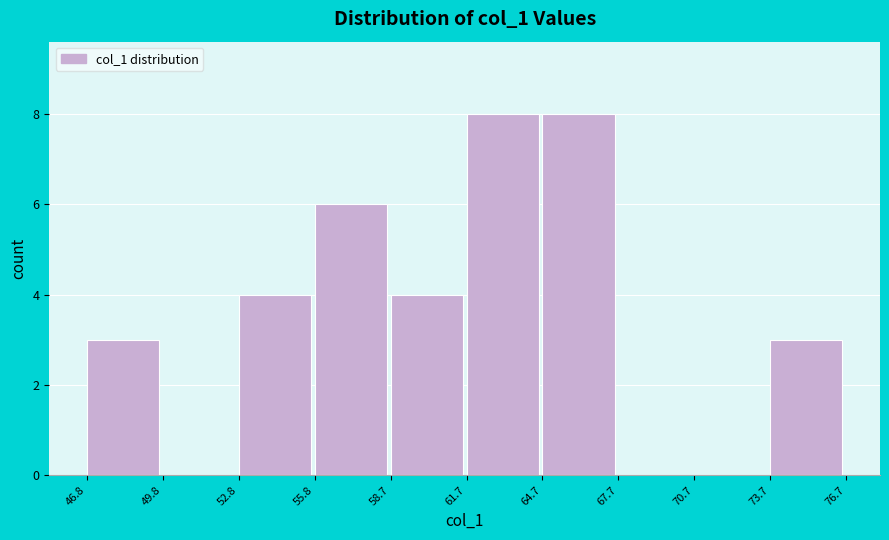

Reading left to right, transcribe this chart: for each bar, give the range it covers on the x-axis and its height. The values are not printed on the chart, so give them approximately, as read against the axis.

46.8 to 49.8: 3
49.8 to 52.8: 0
52.8 to 55.8: 4
55.8 to 58.7: 6
58.7 to 61.7: 4
61.7 to 64.7: 8
64.7 to 67.7: 8
67.7 to 70.7: 0
70.7 to 73.7: 0
73.7 to 76.7: 3